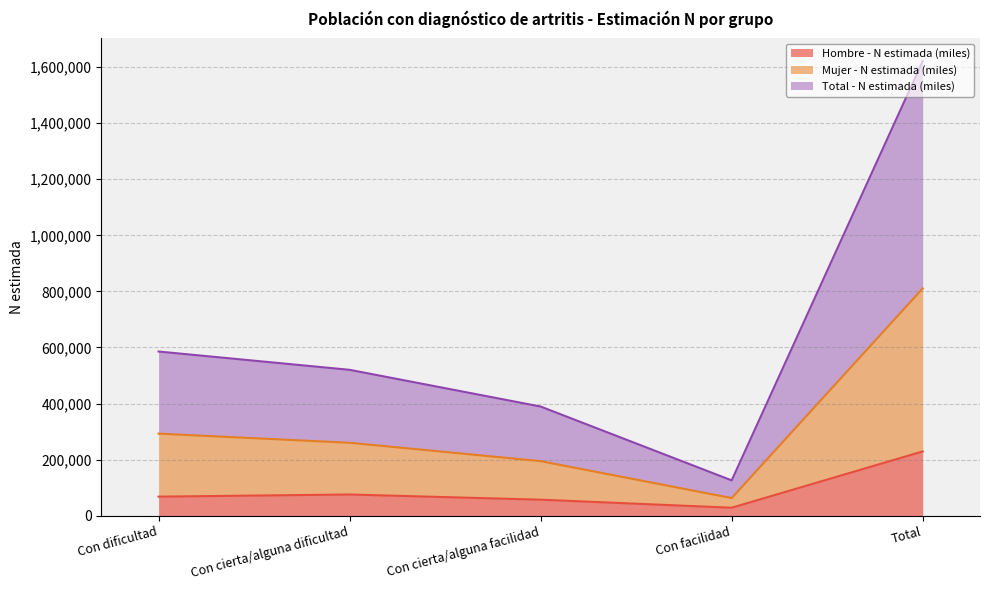

Reading left to right, list all the values displayed in this chart.

Hombre - N estimada (miles): Con dificultad=68022	Con cierta/alguna dificultad=75630	Con cierta/alguna facilidad=57152	Con facilidad=28483	Total=229288
Mujer - N estimada (miles): Con dificultad=292768	Con cierta/alguna dificultad=260141	Con cierta/alguna facilidad=194667	Con facilidad=63013	Total=810590
Total - N estimada (miles): Con dificultad=585536	Con cierta/alguna dificultad=520283	Con cierta/alguna facilidad=389334	Con facilidad=126026	Total=1621180